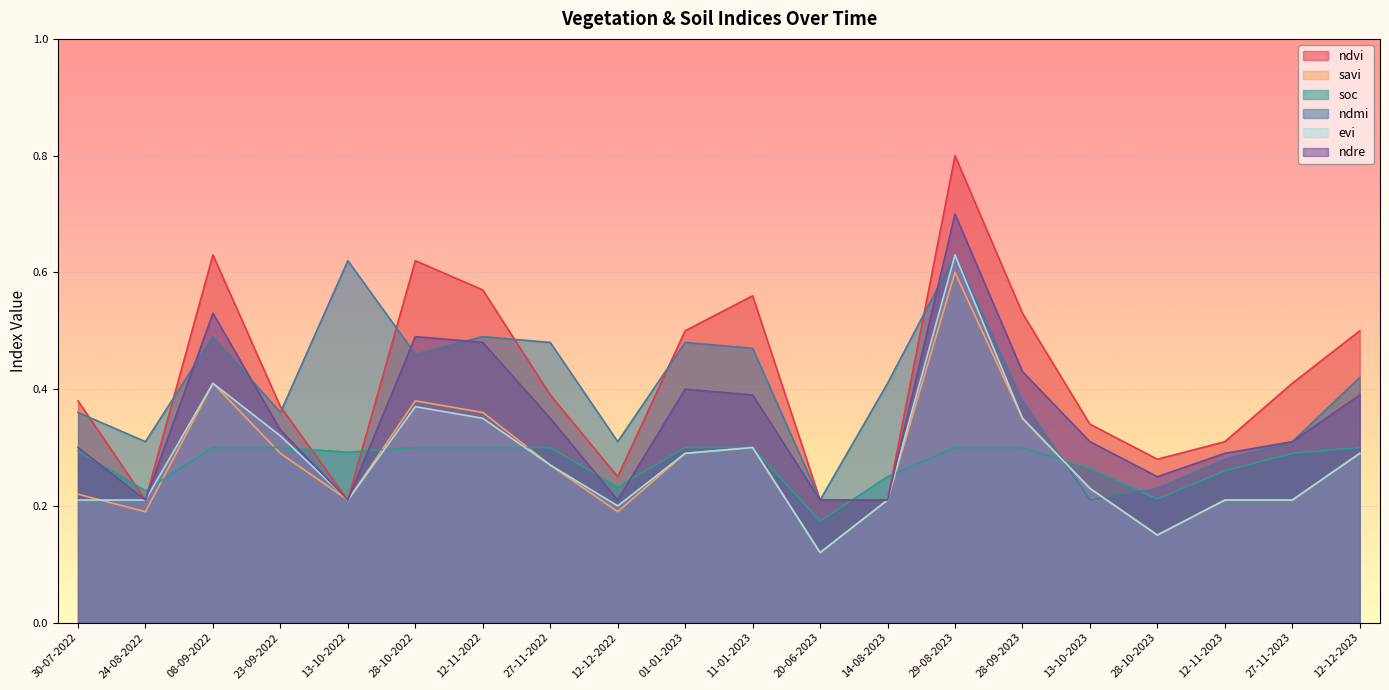

What are all the series names shown in the legend?

ndvi, savi, soc, ndmi, evi, ndre